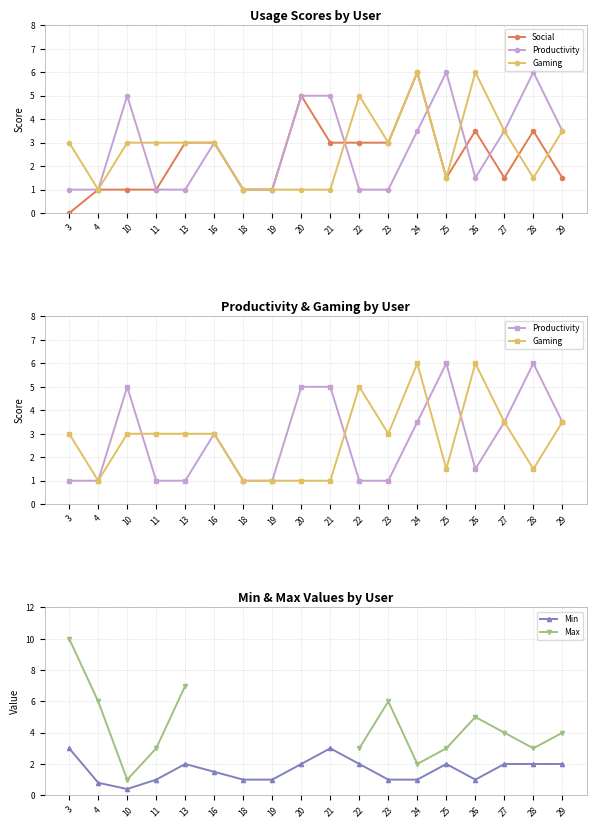

At which label is Gaming closest to 3?

3